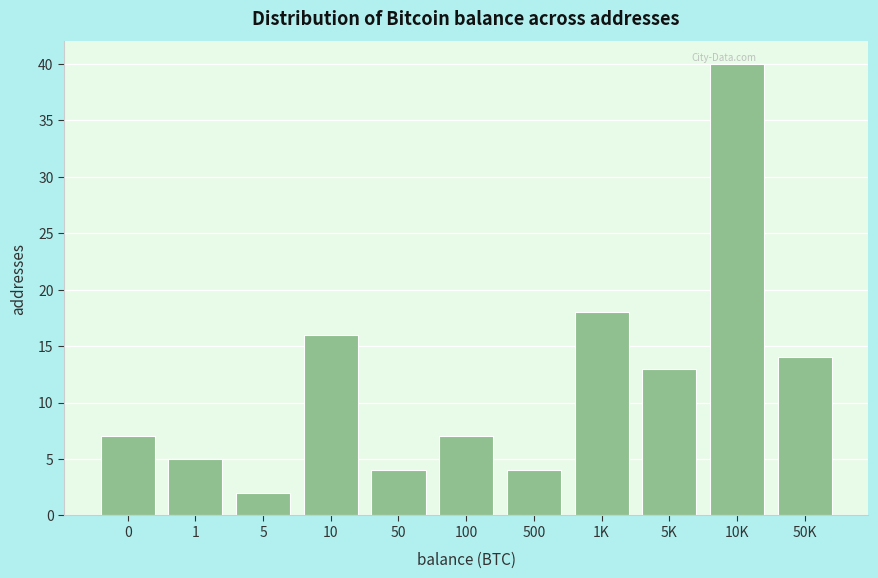

Reading left to right, list all the values displayed in this chart.

0=7	1=5	5=2	10=16	50=4	100=7	500=4	1K=18	5K=13	10K=40	50K=14